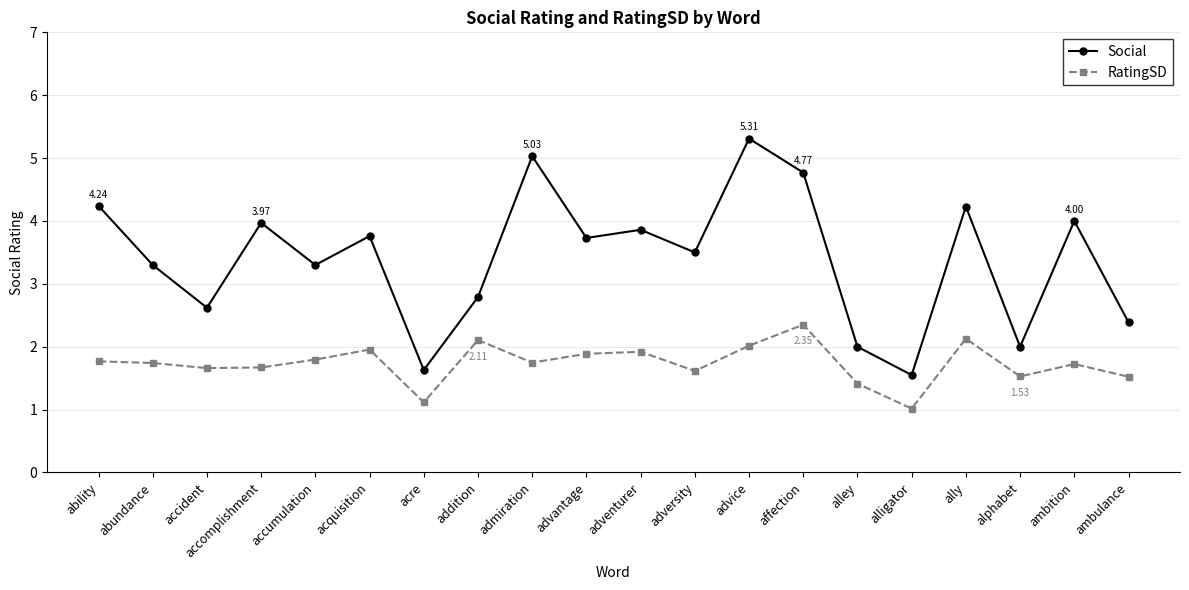

True or false: RatingSD and Social cross at least once.

False